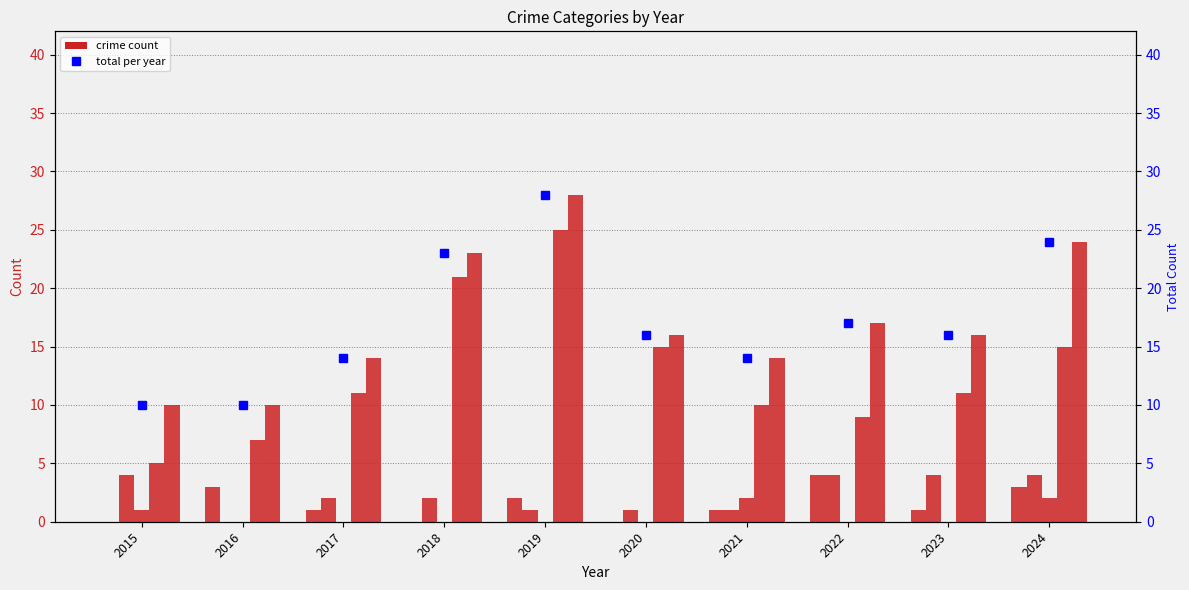

At 2016, list the series in order from largest to smallest.

Total, Total (right axis), Robbery, Aggravated Assault, Aggravated Battery, Criminal Sexual Assault